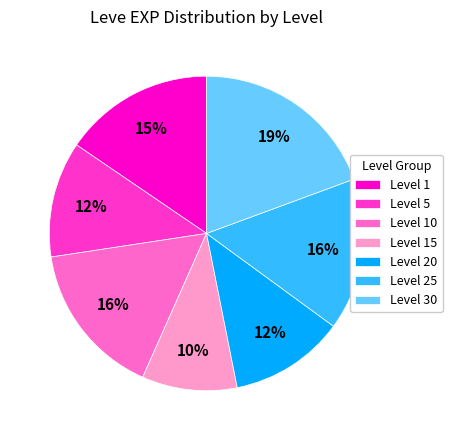

Does any single category account for the majority?

No